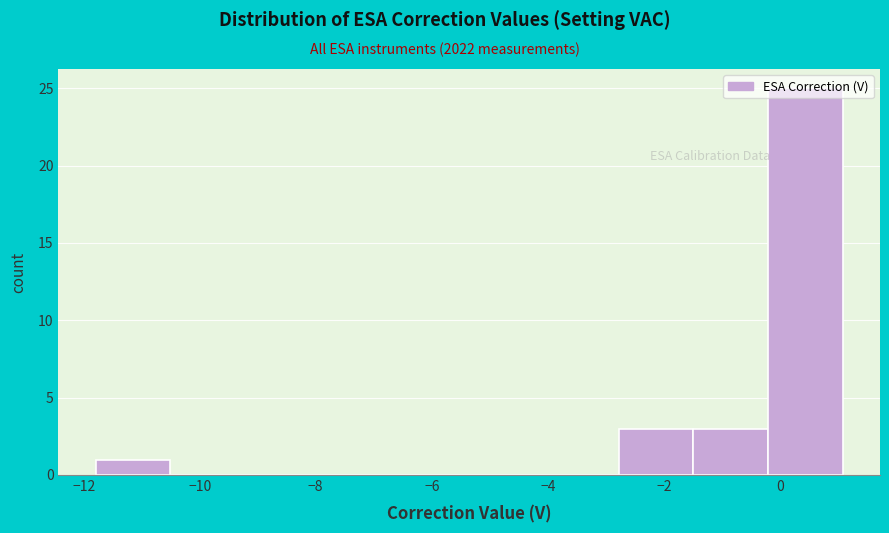

Reading left to right, transcribe this chart: for each bar, give the range it covers on the x-axis and its height. Neither the bar edges nor the heights are printed on the chart, so give them approximately, as read against the axes.

-11.8 to -10.6: 1
-10.6 to -9.2: 0
-9.2 to -8.0: 0
-8.0 to -6.6: 0
-6.6 to -5.4: 0
-5.4 to -4.0: 0
-4.0 to -2.8: 0
-2.8 to -1.4: 3
-1.4 to -0.2: 3
-0.2 to 1.0: 25